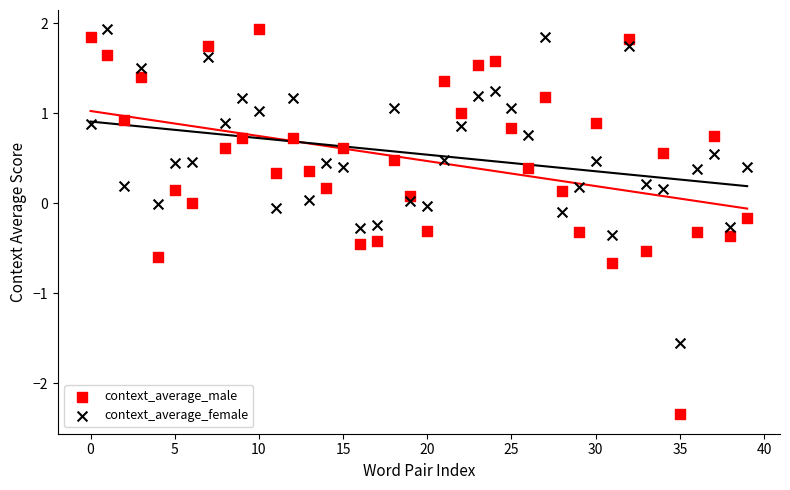

Which series contains the lowest Y value?

context_average_male